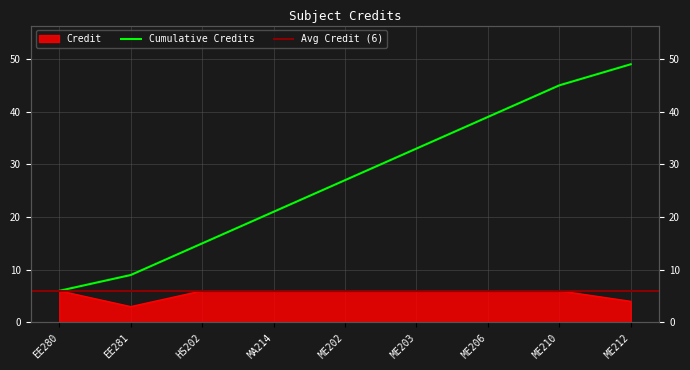

What is the label of the 5th point from the right?

ME202